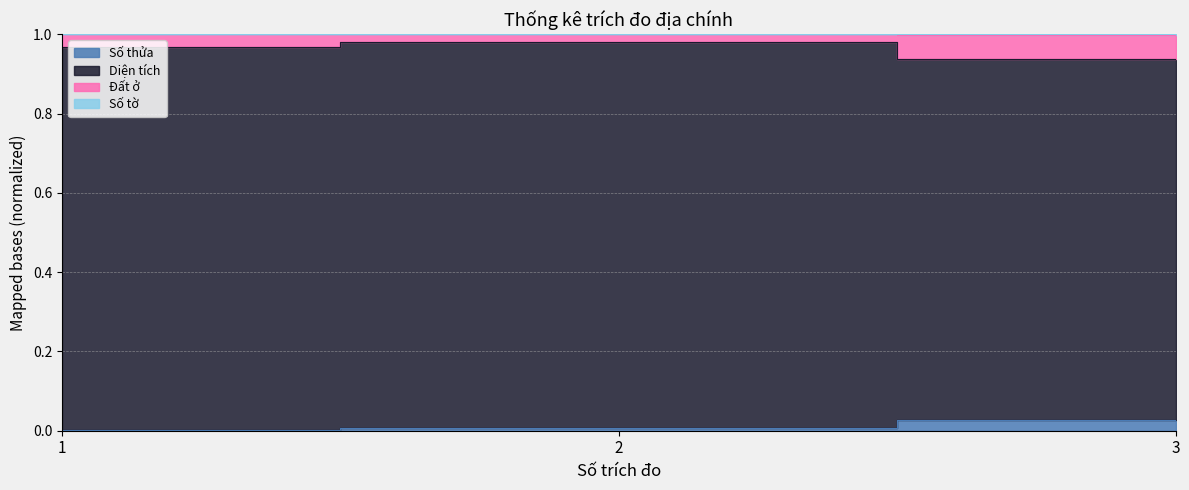

What is the value of the Diện tích point at the 1st from the left?

1.0